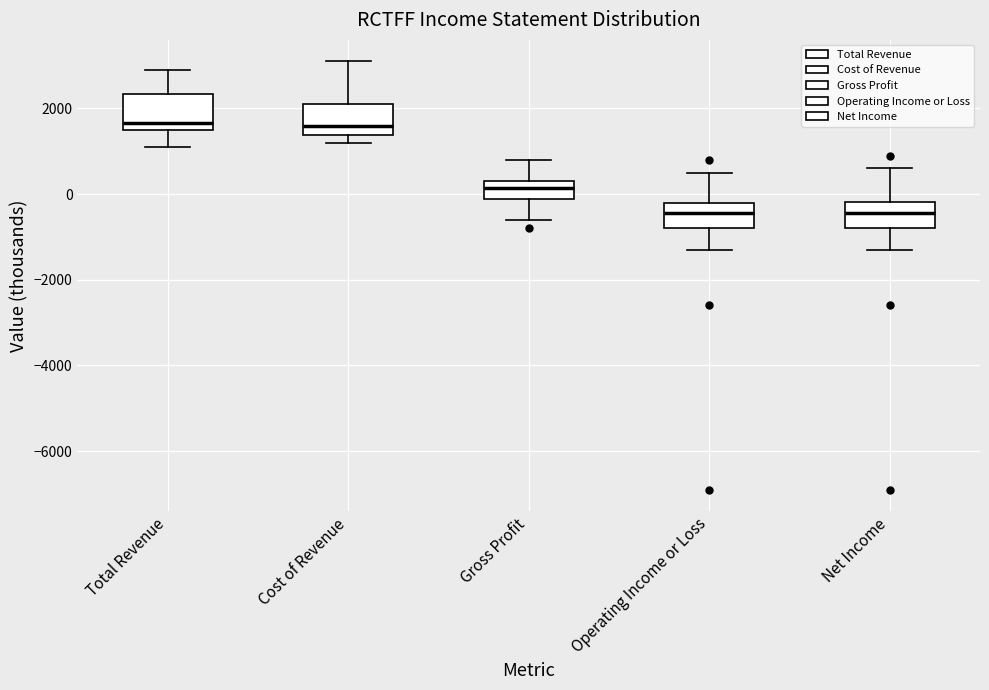

Reading left to right, transcribe this box plot: for each box, give where its median line is, the range the box spans, and where its two whiskers end, as read against the y-axis. The values are not printed on the chart, so give them approximately, as read against the axis.

Total Revenue: median 1600 (just above the box's lower edge), box 1600 to 2400, whiskers 1200 to 3000
Cost of Revenue: median 1600, box 1400 to 2200, whiskers 1200 to 3200
Gross Profit: median 200, box -200 to 400, whiskers -600 to 800
Operating Income or Loss: median -400, box -800 to -200, whiskers -1200 to 600
Net Income: median -400, box -800 to -200, whiskers -1200 to 600